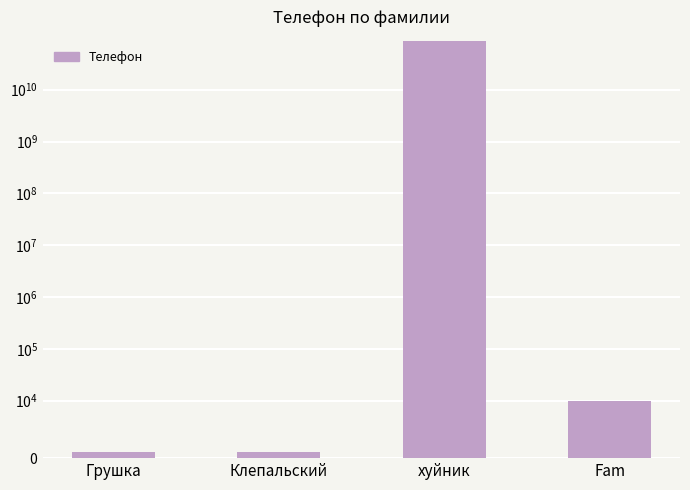

Rank the categories by value from lowest to highest.

Грушка, Клепальский, Fam, хуйник